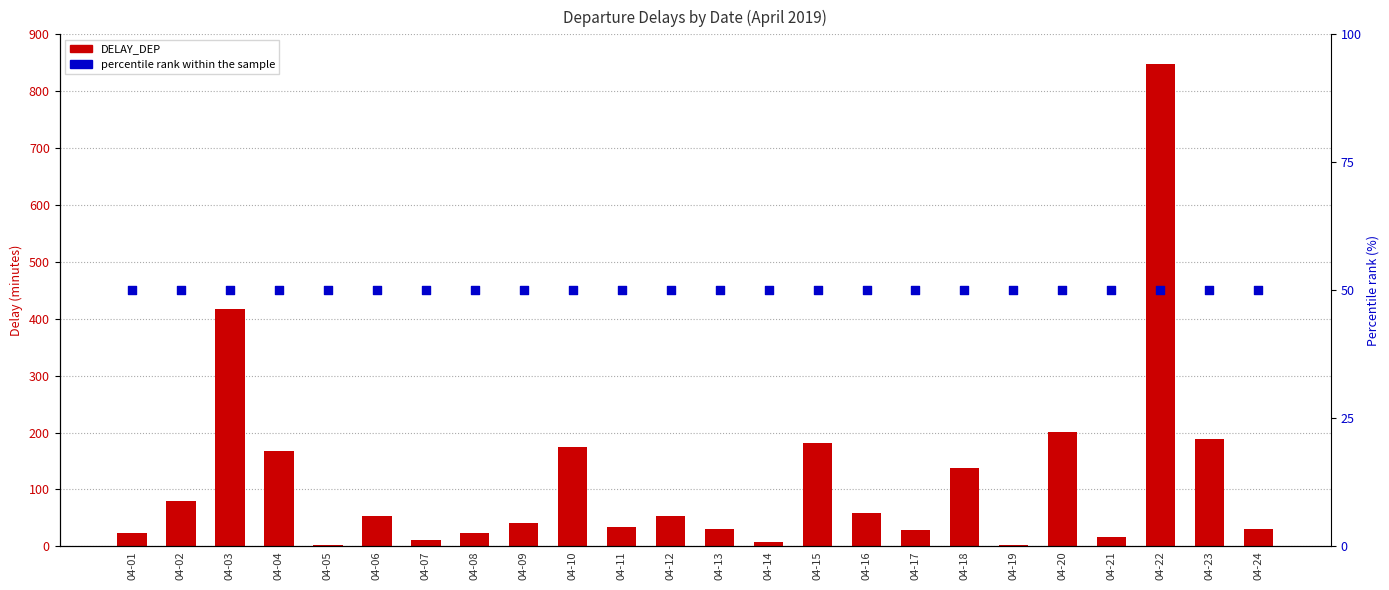

Which series reaches the maximum Y coordinate?

DELAY_DEP